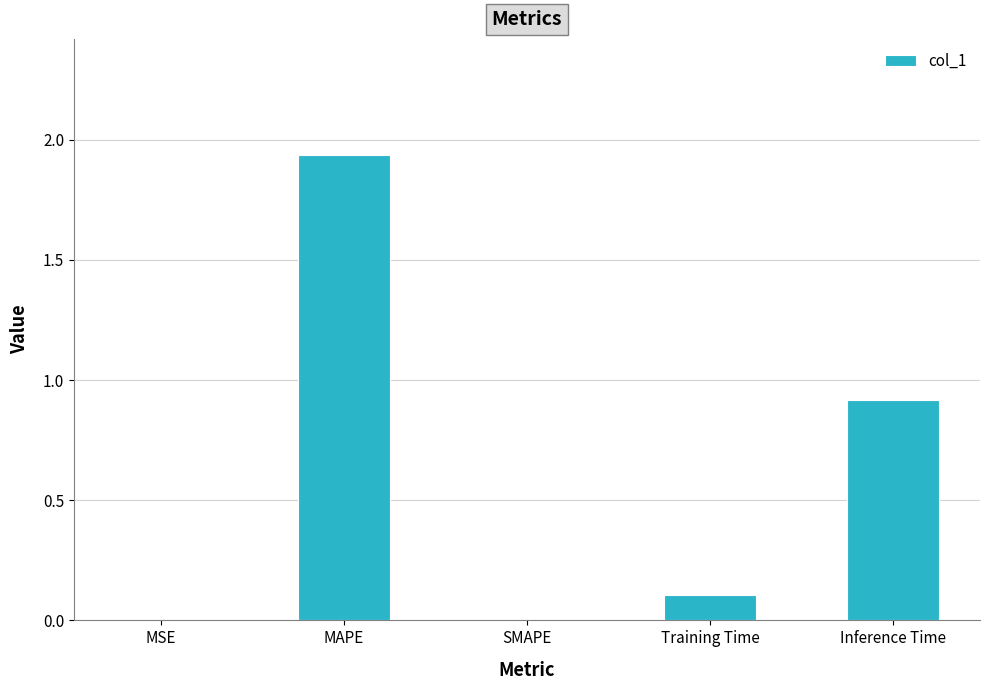

How many distinct data groups are displayed?

1